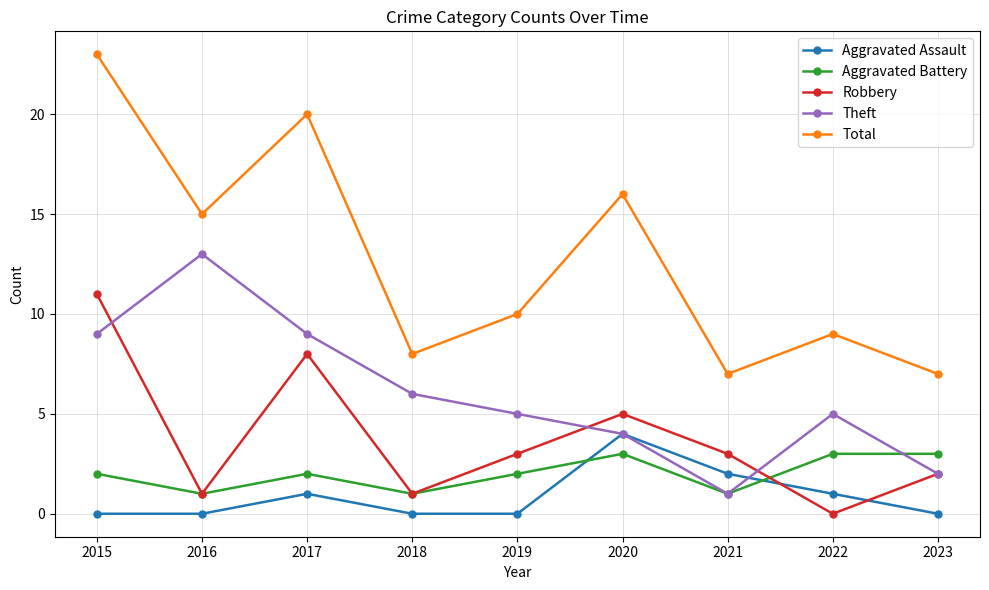

After their last crossing, which series has the higher values: Aggravated Assault or Theft?

Theft